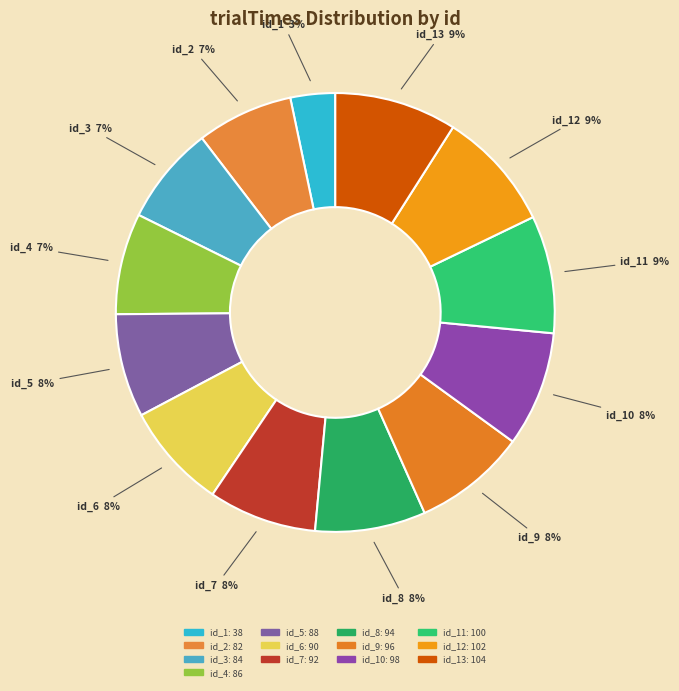

How many slices are in this pie chart?

13